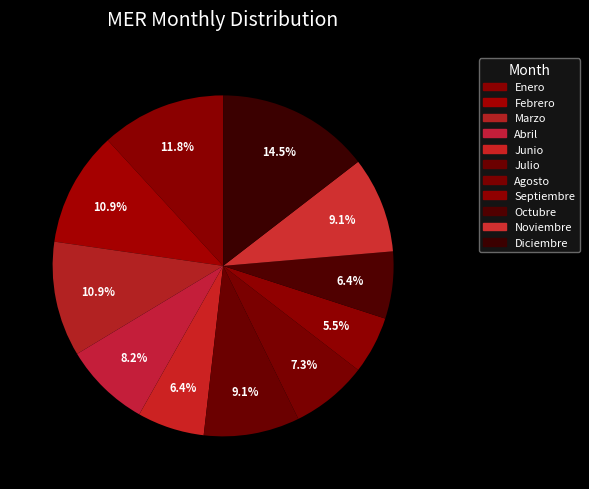

What is the ratio of the value at Abril to the value at Diciembre?

0.6